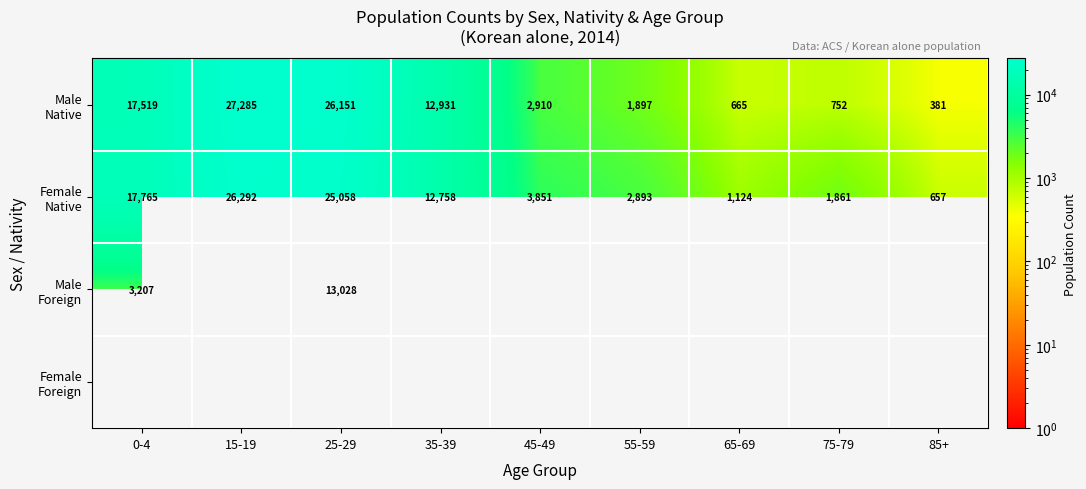

Which series has the largest total across all categories?

Female Native